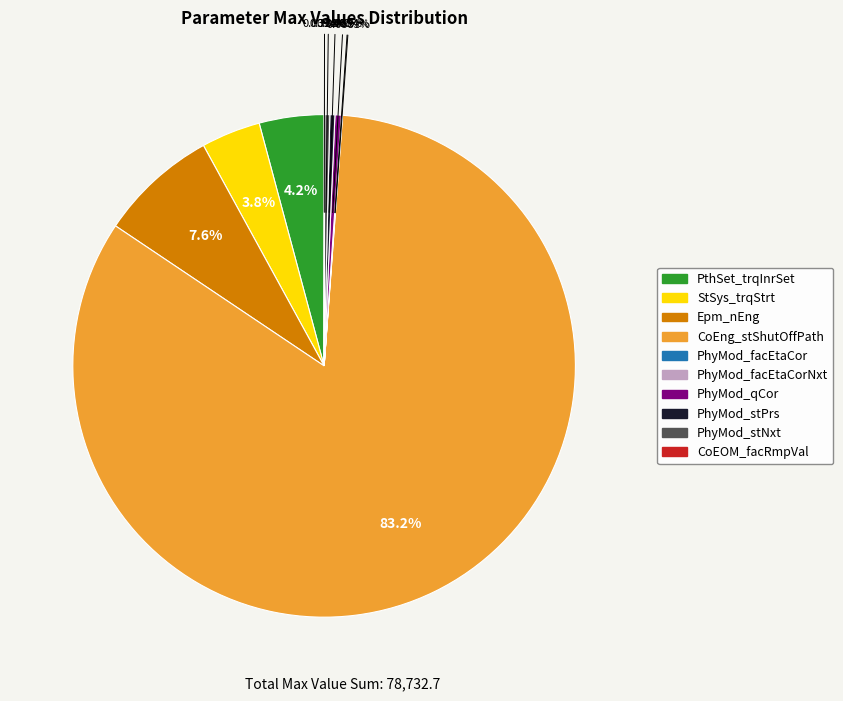

Is there a majority slice in this chart?

Yes